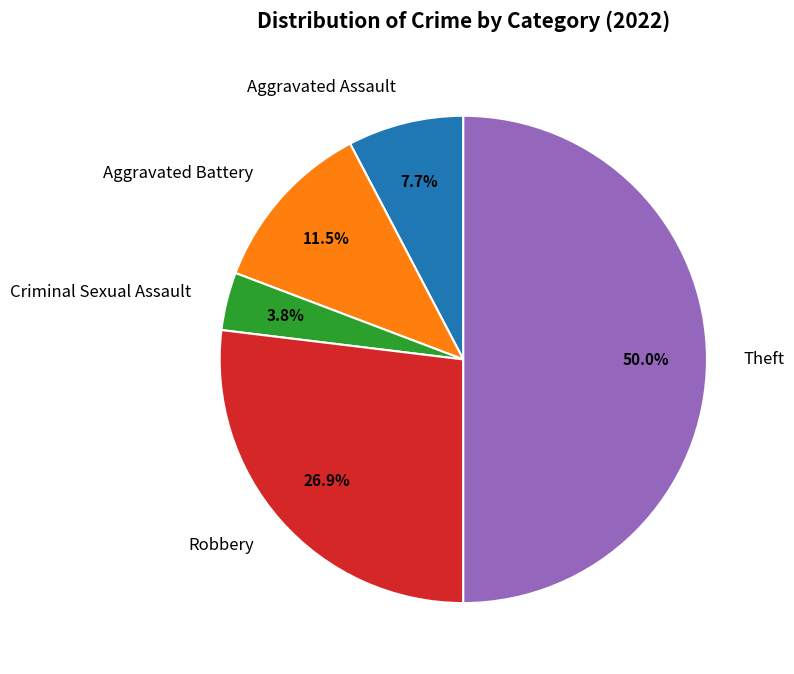

What portion of the pie excludes Criminal Sexual Assault?

96.2%